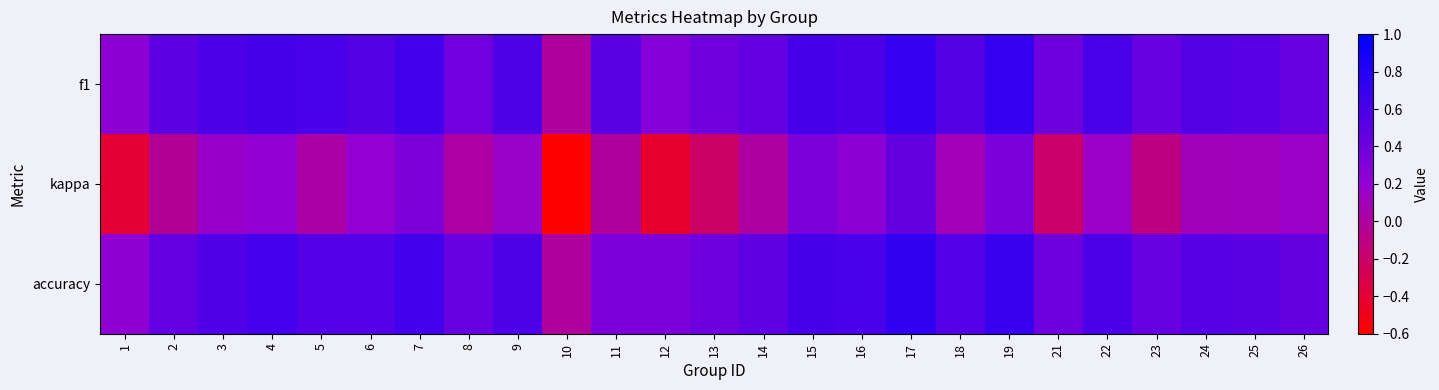

Between 3 and 9, which series saw the biggest shift?

kappa